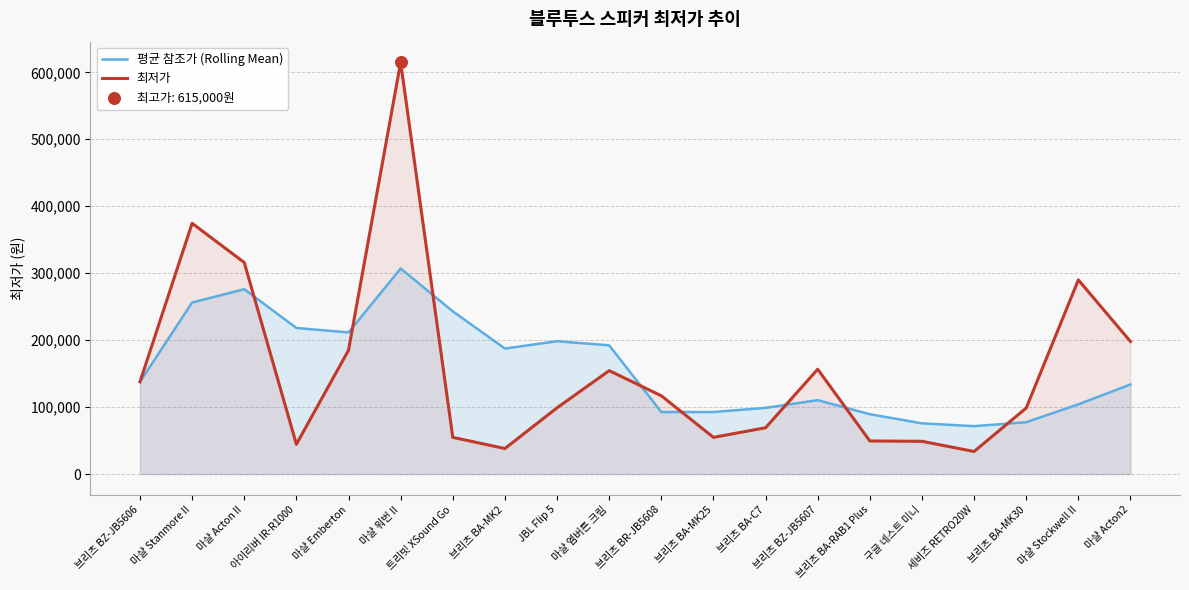

At which category is the sum across all series the highest?

마샬 워번 II